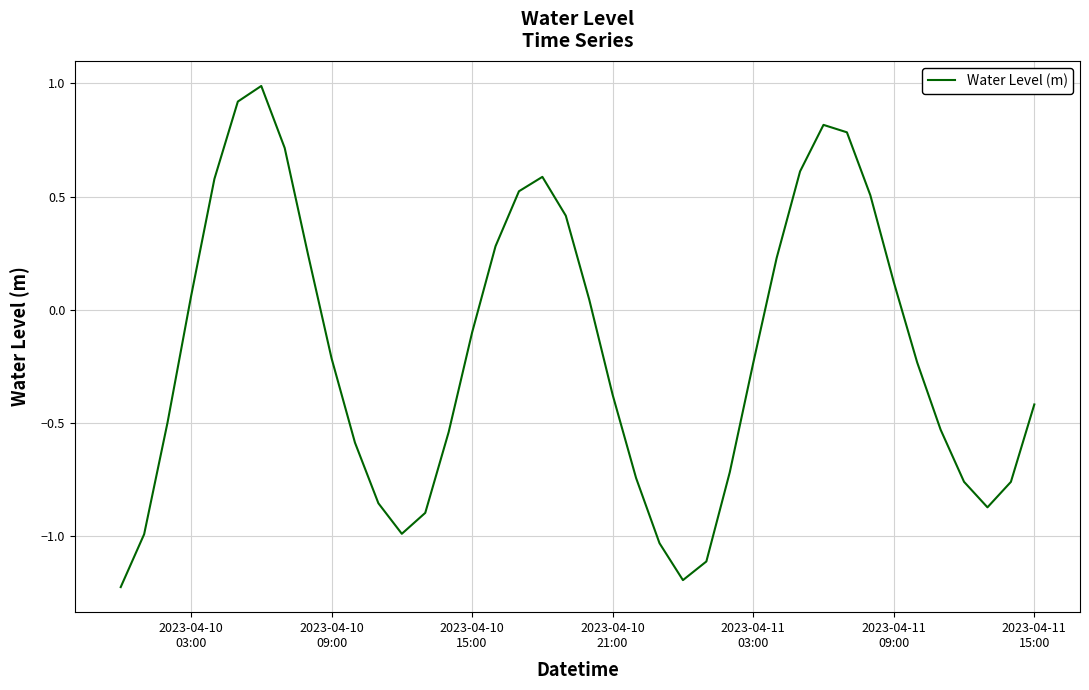

Count the number of categories in the chart.

40